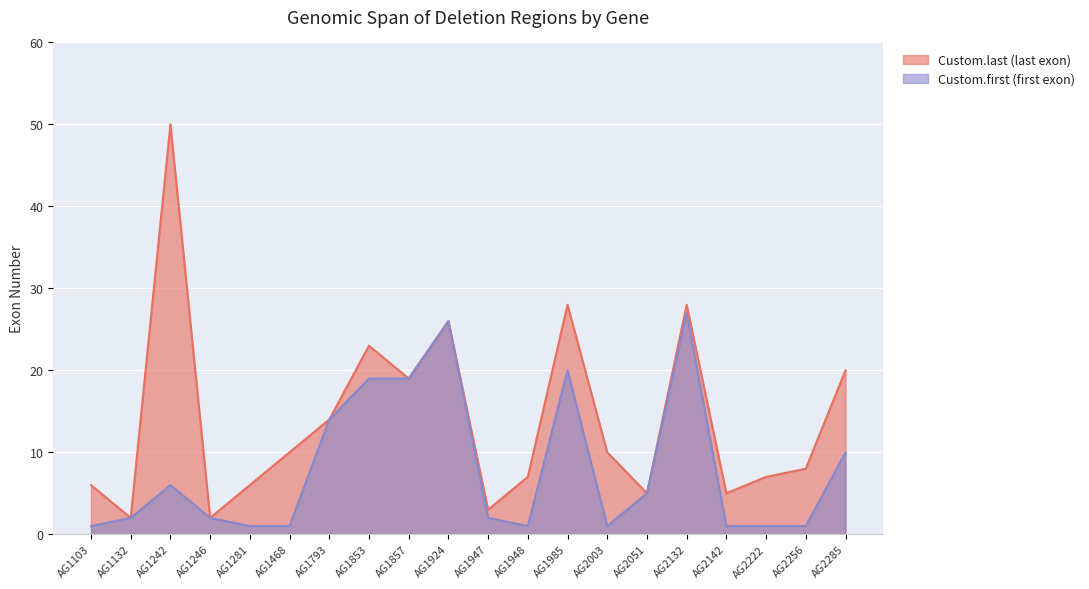

Reading left to right, extract all data points from this chart.

Custom.last: 6	2	50	2	6	10	14	23	19	26	3	7	28	10	5	28	5	7	8	20
Custom.first: 1	2	6	2	1	1	14	19	19	26	2	1	20	1	5	27	1	1	1	10